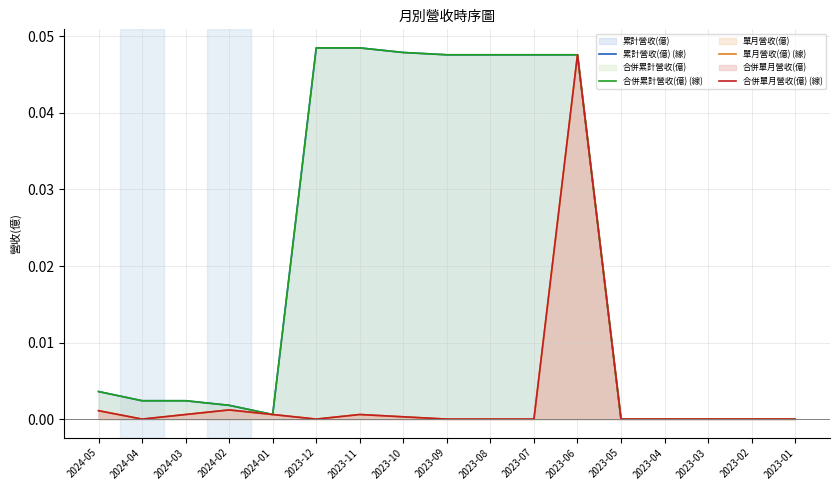

True or false: 合併單月營收(億) (線) and 累計營收(億) (線) intersect in this chart.

False